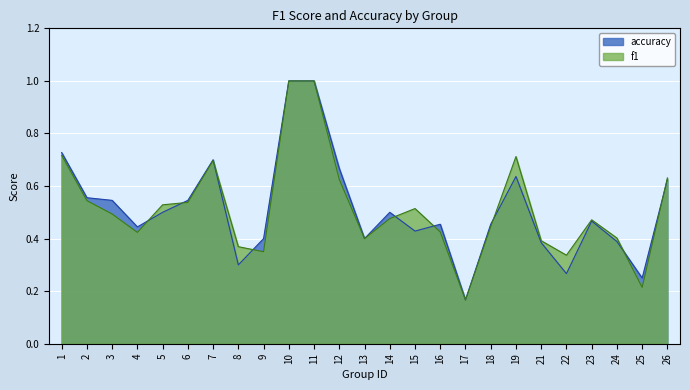

After their last crossing, which series has the higher values: accuracy or f1?

f1